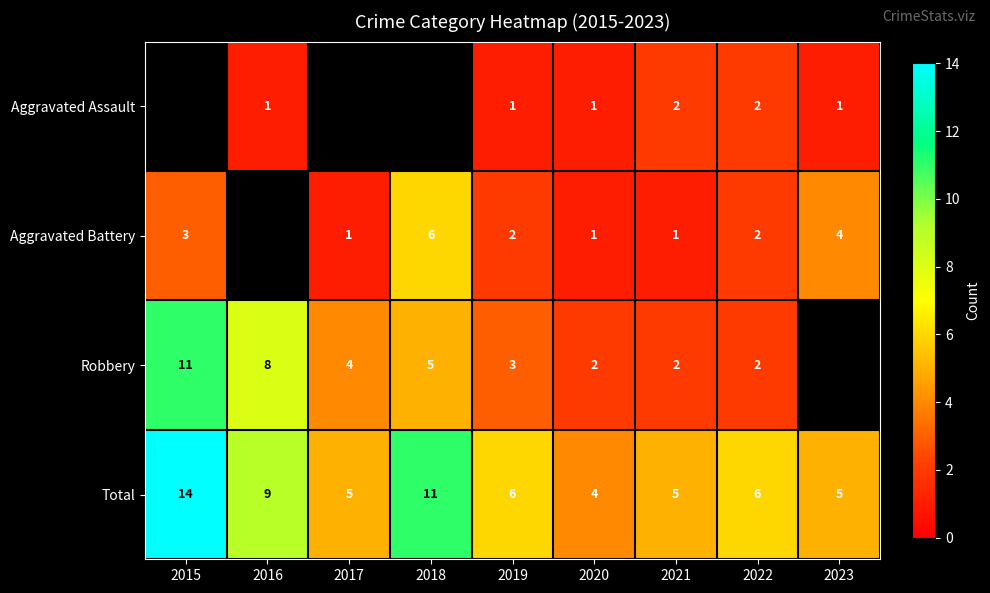

True or false: Robbery has a value of 2 at 2020.

True